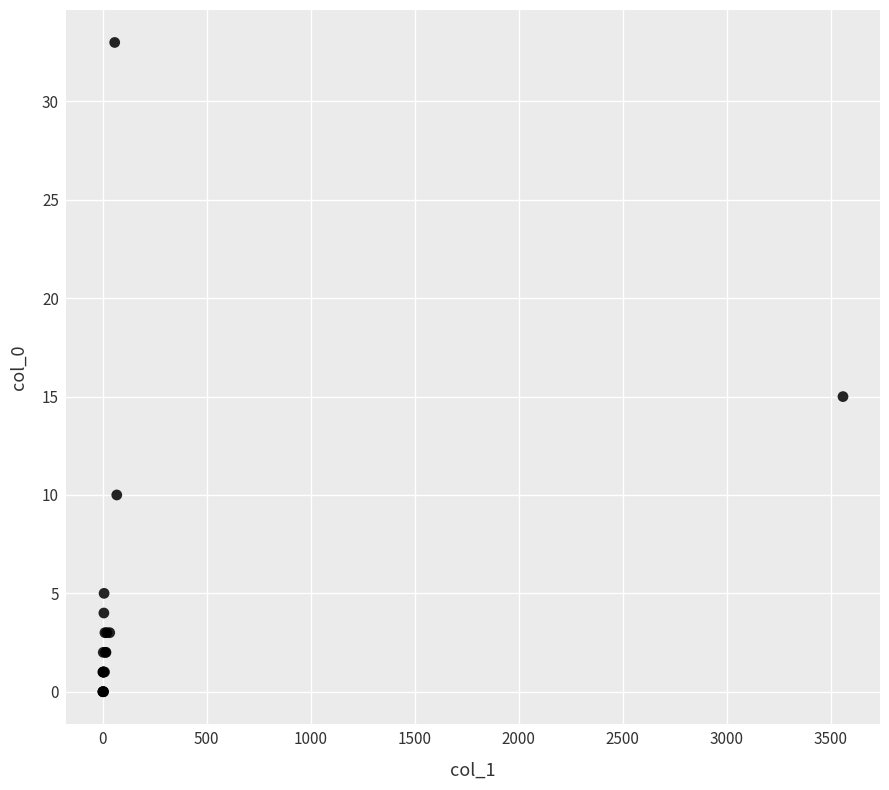

What Y value in the scatter plot is closest to 16?

15